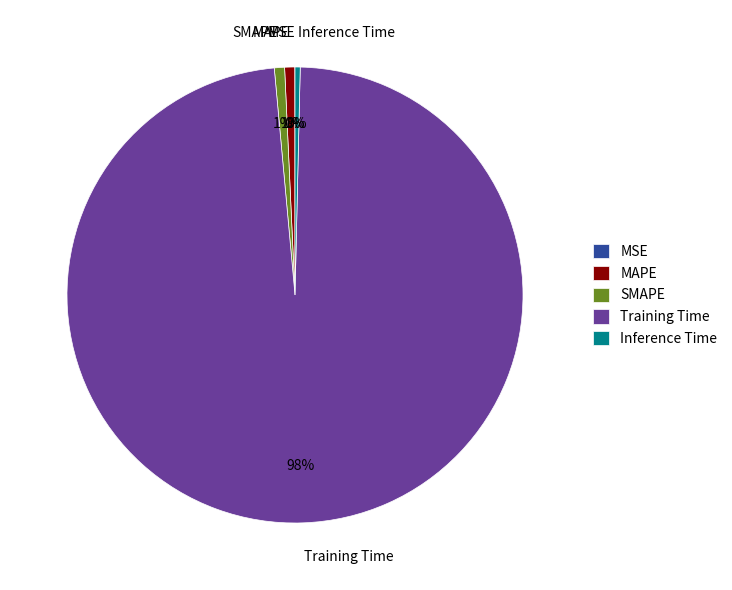

The SMAPE slice represents 11% of the pie. True or false?

False